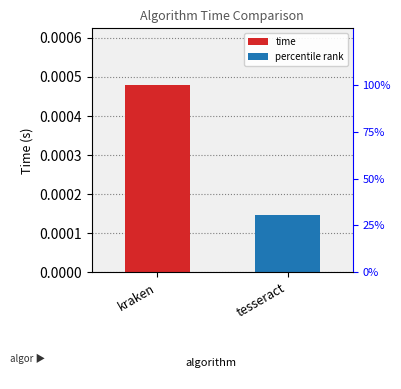

Where is the data nearest to the value 0?

tesseract